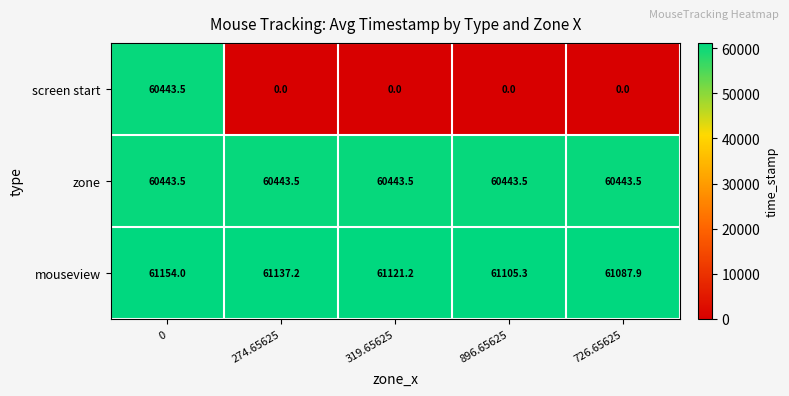

What is the difference between the second highest and second lowest values in the mouseview series?

31.9